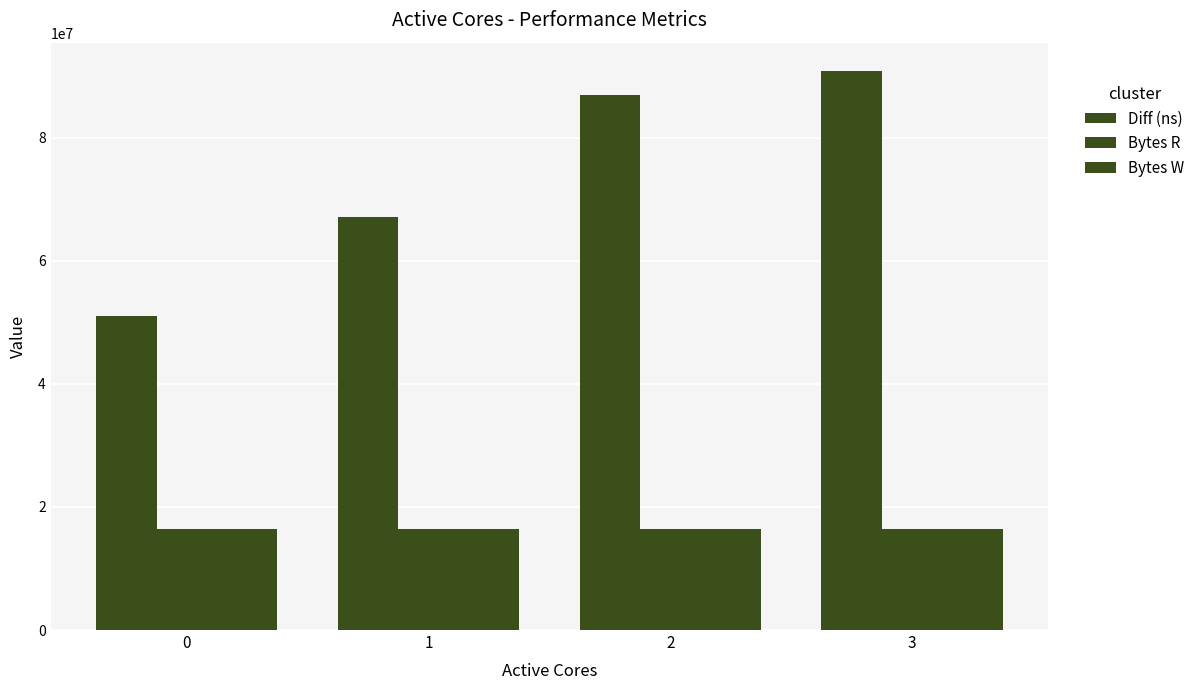

Are the bars horizontal?

No